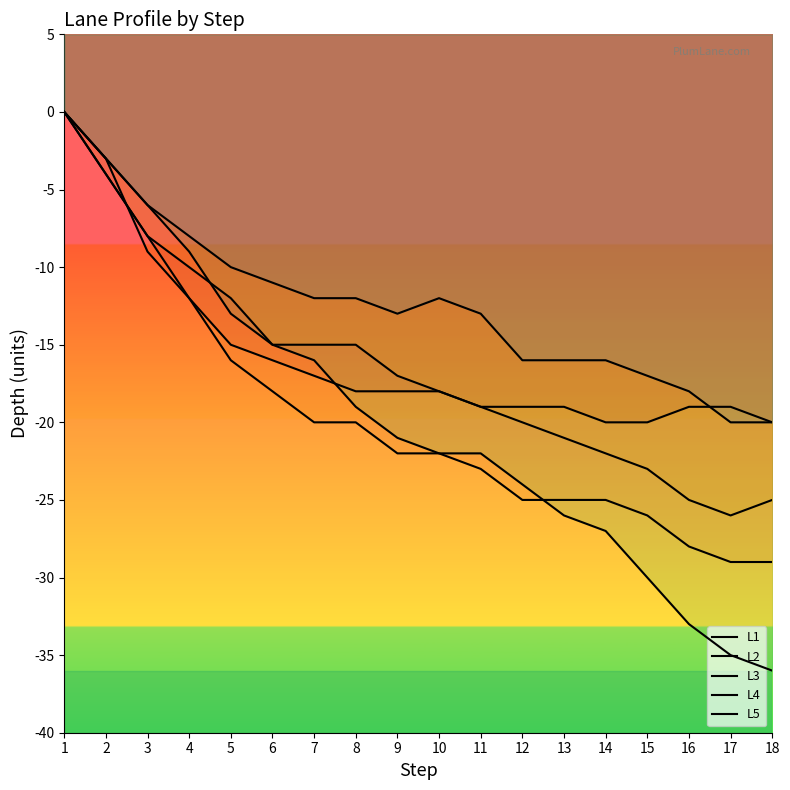

At which category is the sum across all series the highest?

1